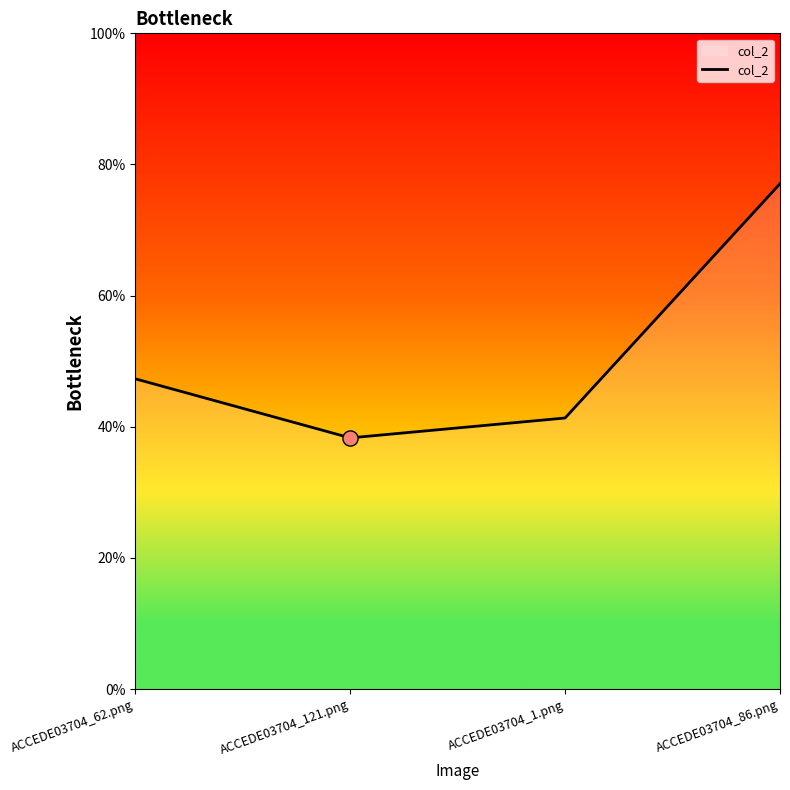

Which has a higher value, ACCEDE03704_62.png or ACCEDE03704_86.png?

ACCEDE03704_86.png